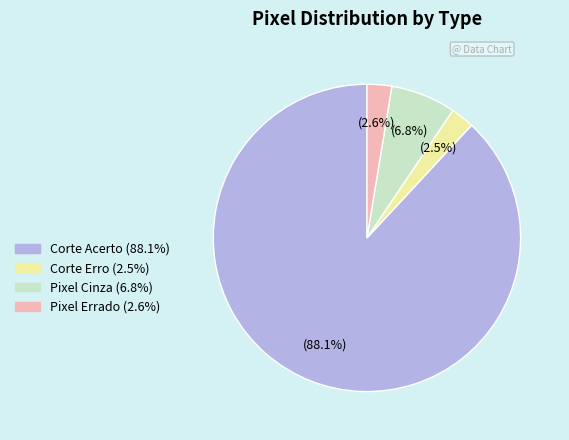

Which category has the biggest portion of the pie?

Corte Acerto